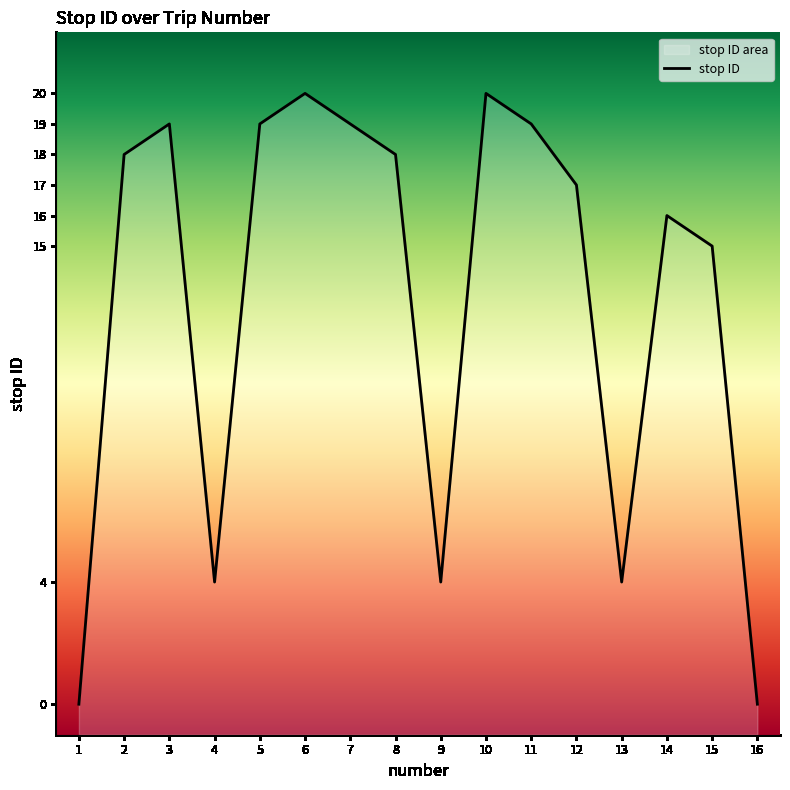

What is the value of the 6th point from the left?

20